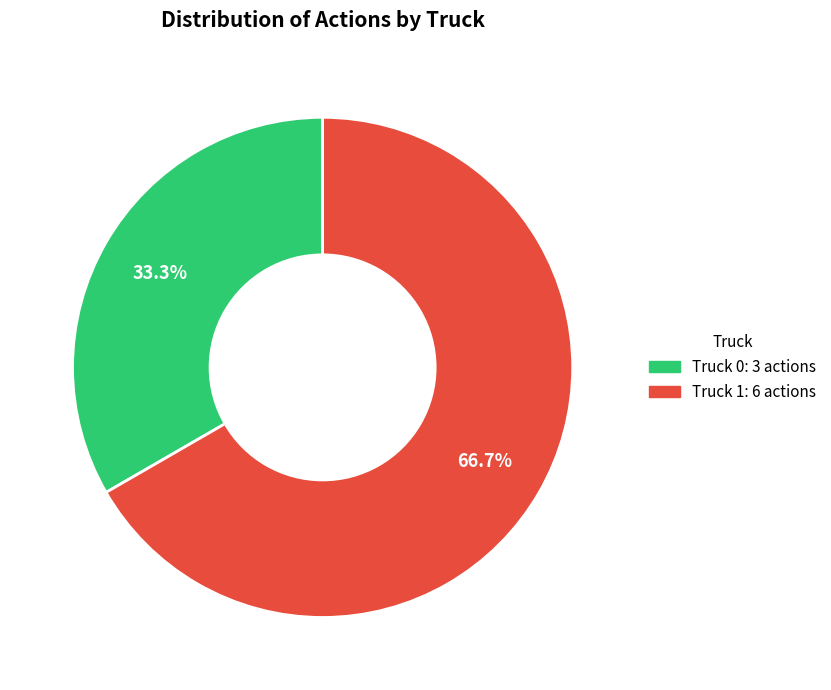

Count the number of slices in the pie.

2